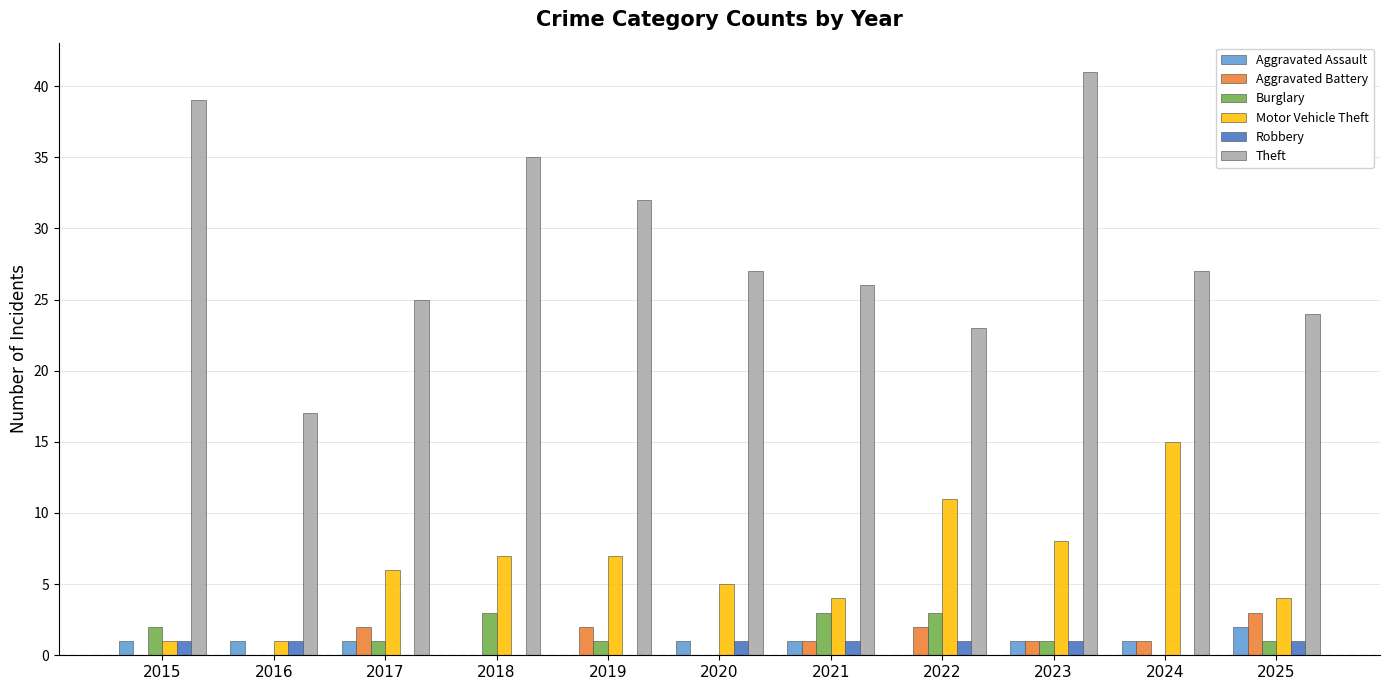

Which label corresponds to the largest value in the chart?

2023